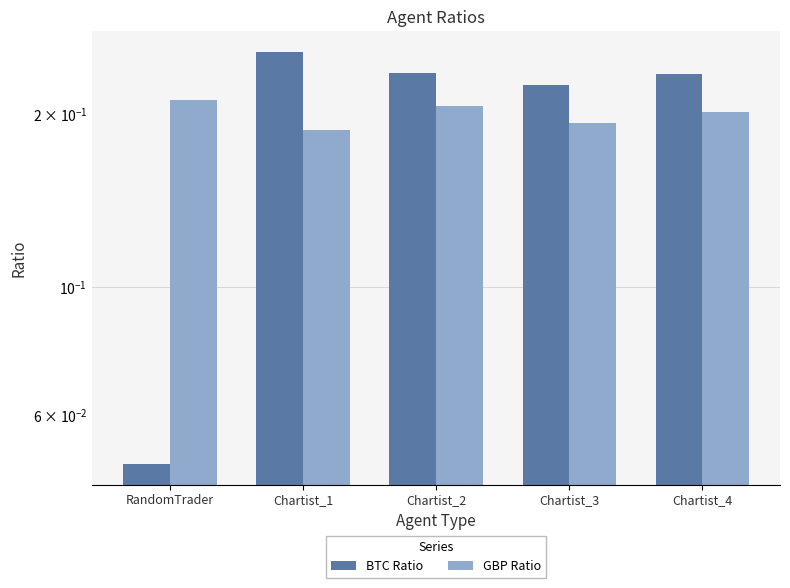

List the series in order of their peak value, lowest first.

GBP Ratio, BTC Ratio